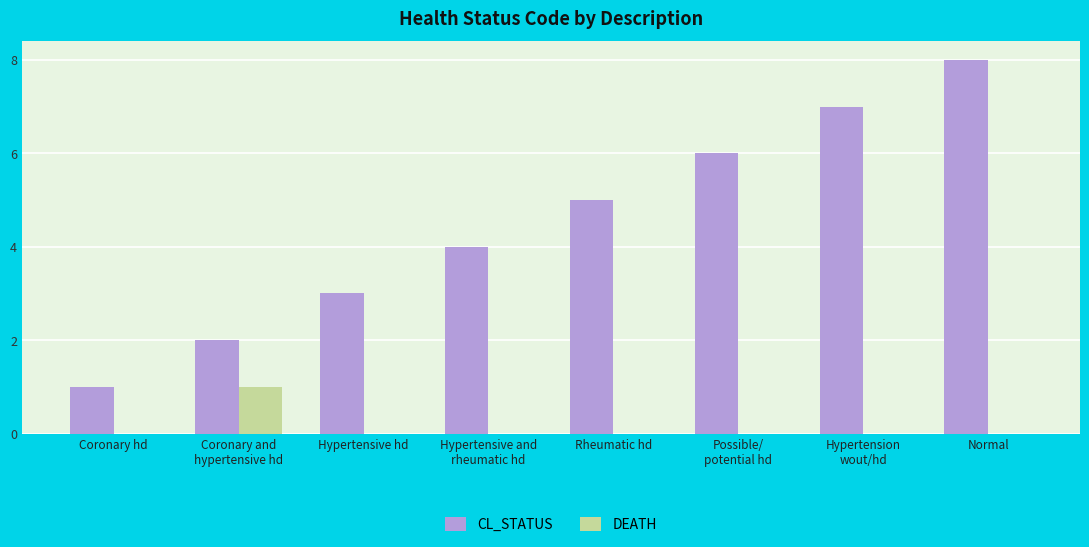

Read the CL_STATUS value at Normal.

8